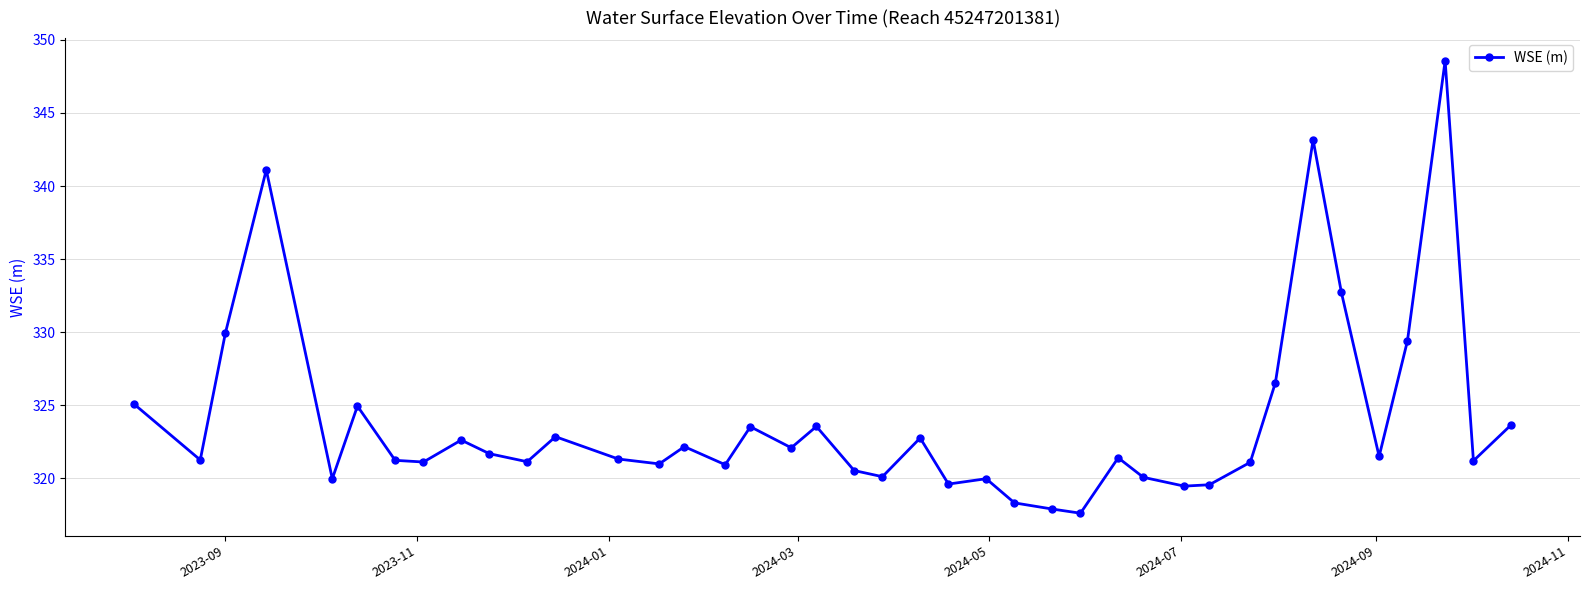

True or false: there are more than 0 points higher than both neighbors.

True